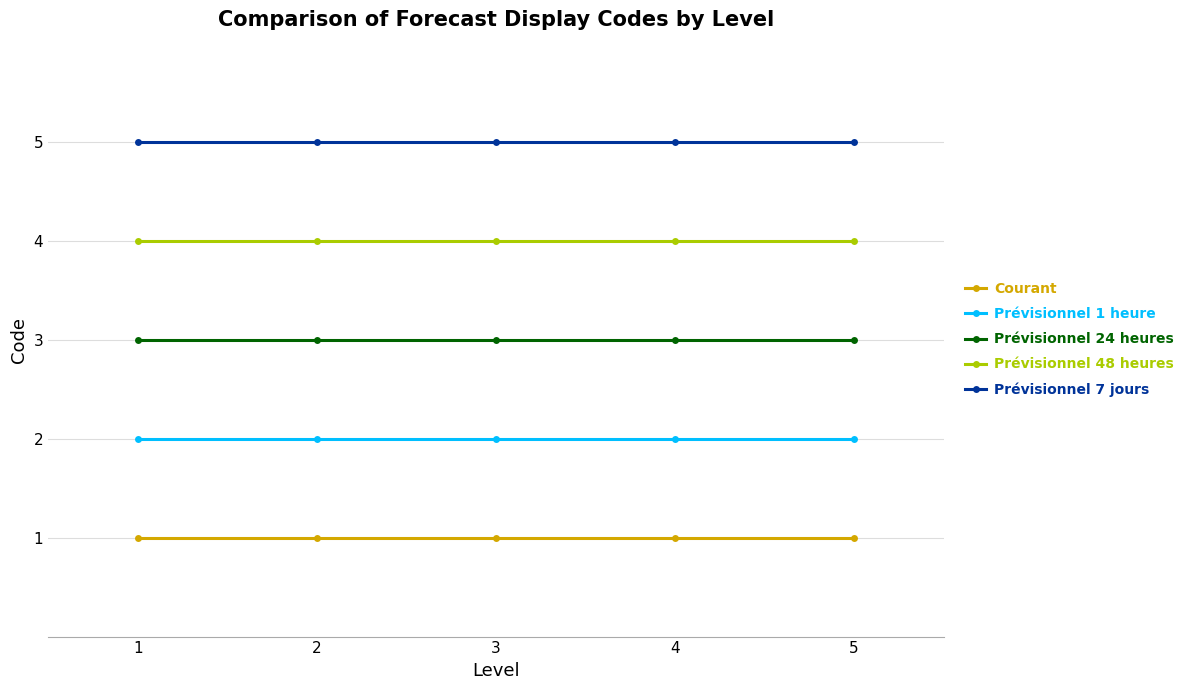

What is the maximum value for Prévisionnel 7 jours?

5